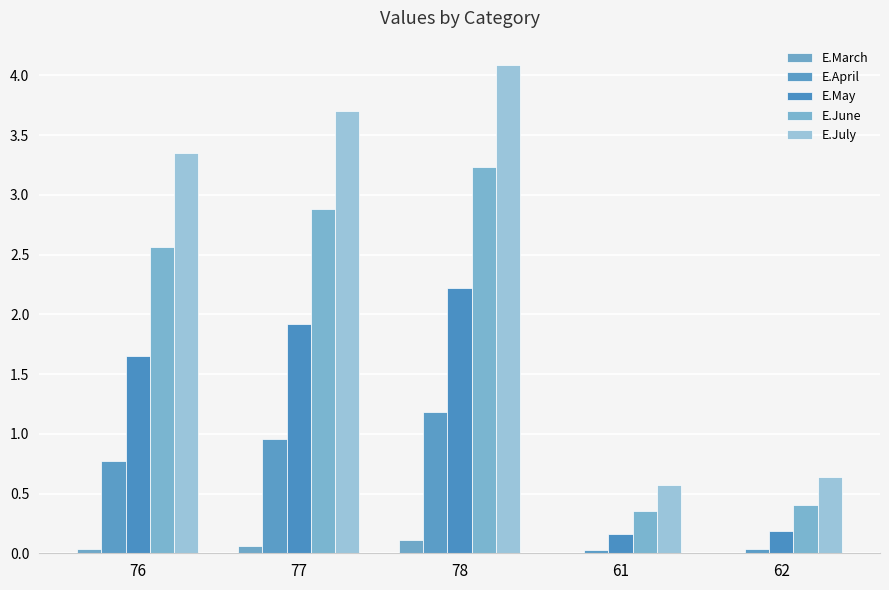

Does the chart contain stacked bars?

No